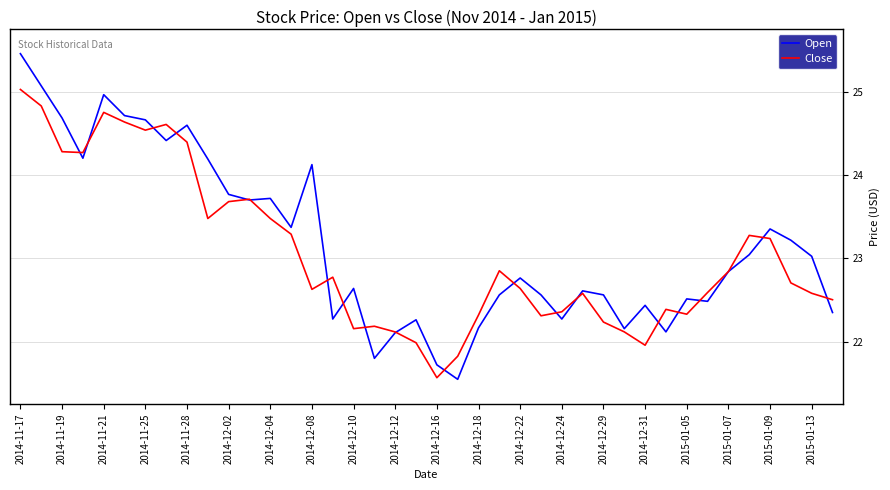

Rank the series by their maximum value, from lowest to highest.

Close, Open